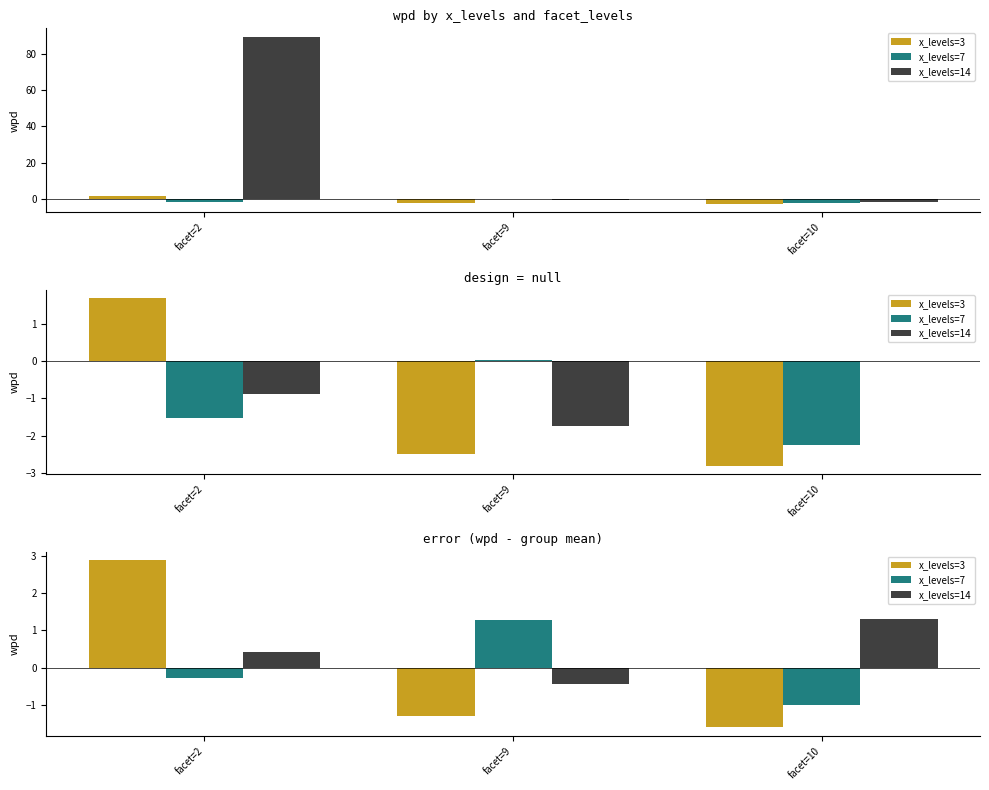

How many values in x_levels=7 are above zero?

1